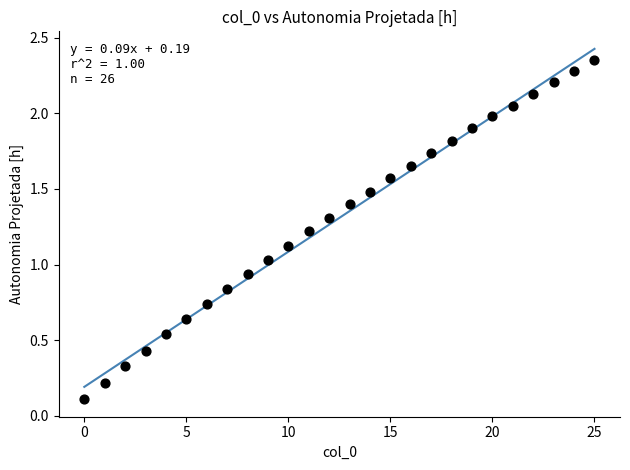

How many points are shown in the scatter plot?

26